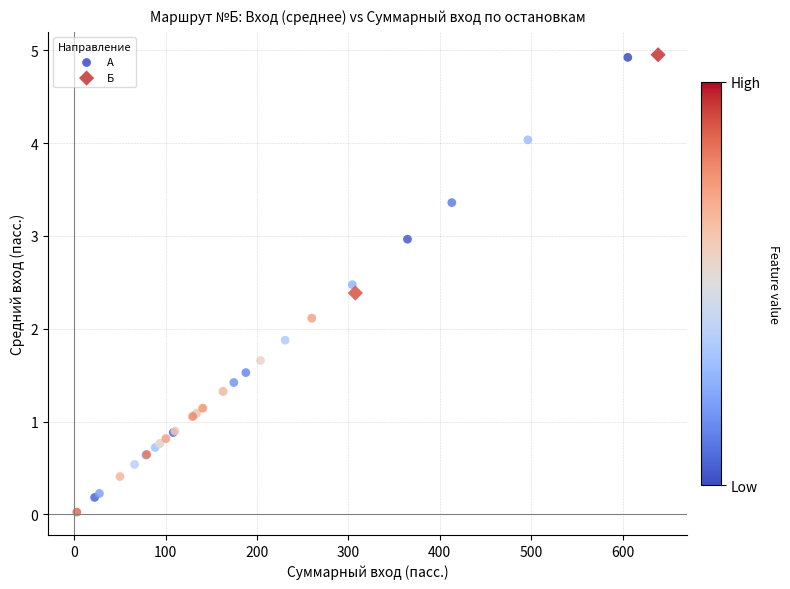

What are all the series names shown in the legend?

А, Б